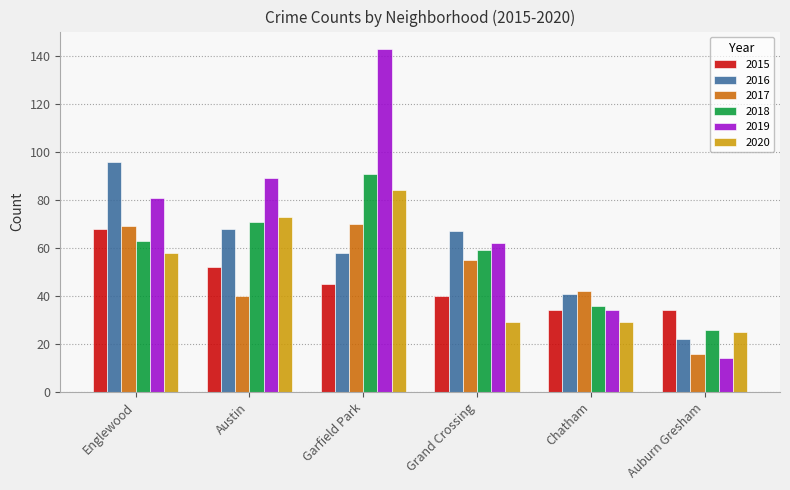

What is the difference between the maximum and second lowest values in the 2017 series?

30